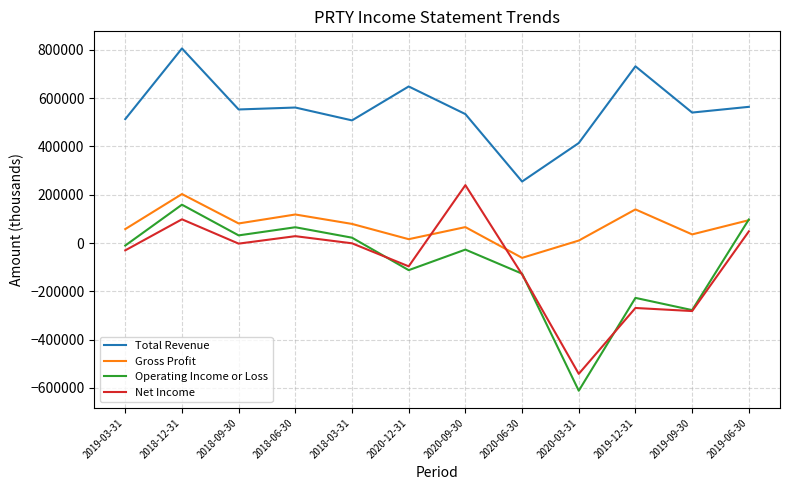

Where is Net Income nearest to the value -150900?

2020-06-30